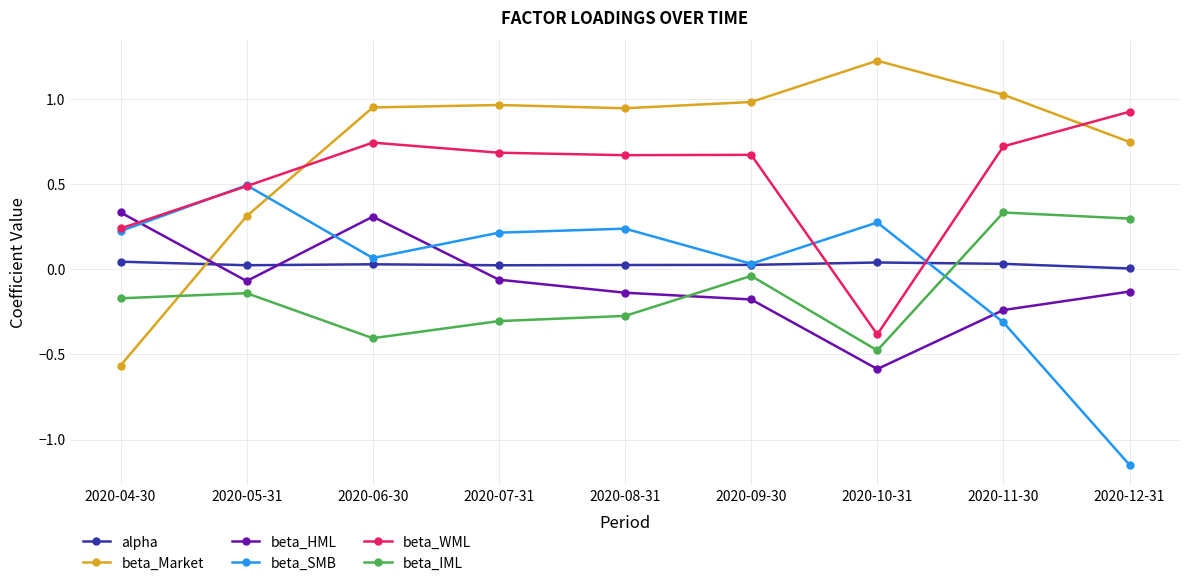

At which label is beta_IML closest to 0?

2020-09-30